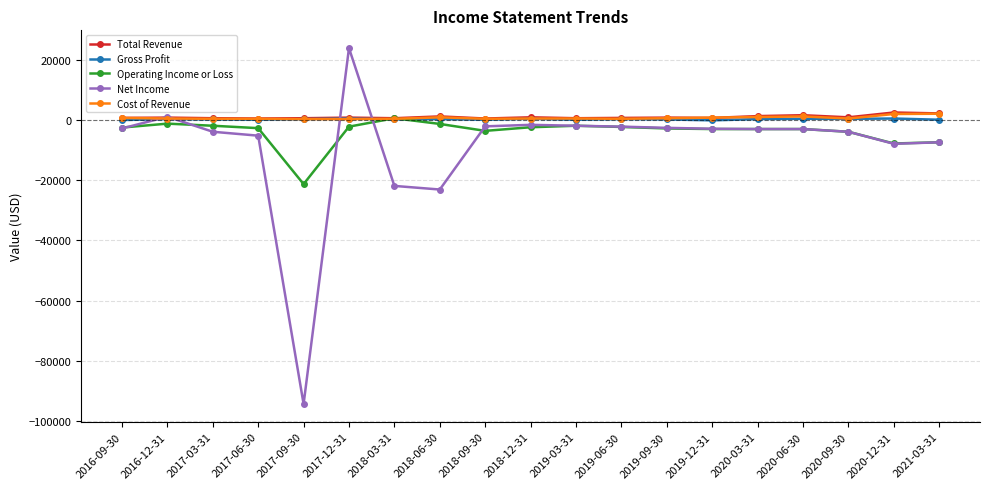

What is the value of the Operating Income or Loss point at the 17th from the left?

-3900